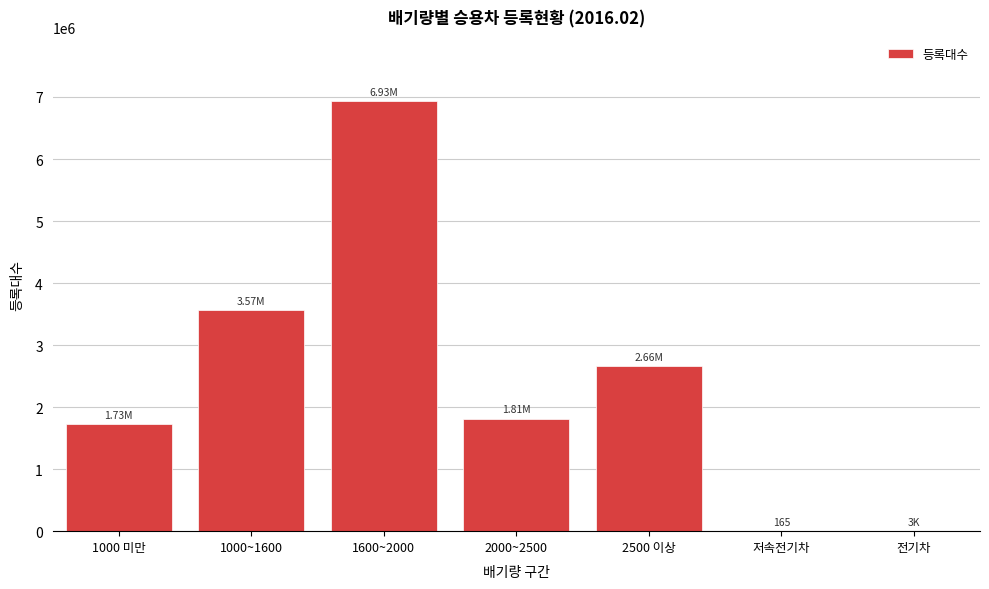

What is the change in value from 2000~2500 to 2500 이상?

+845657